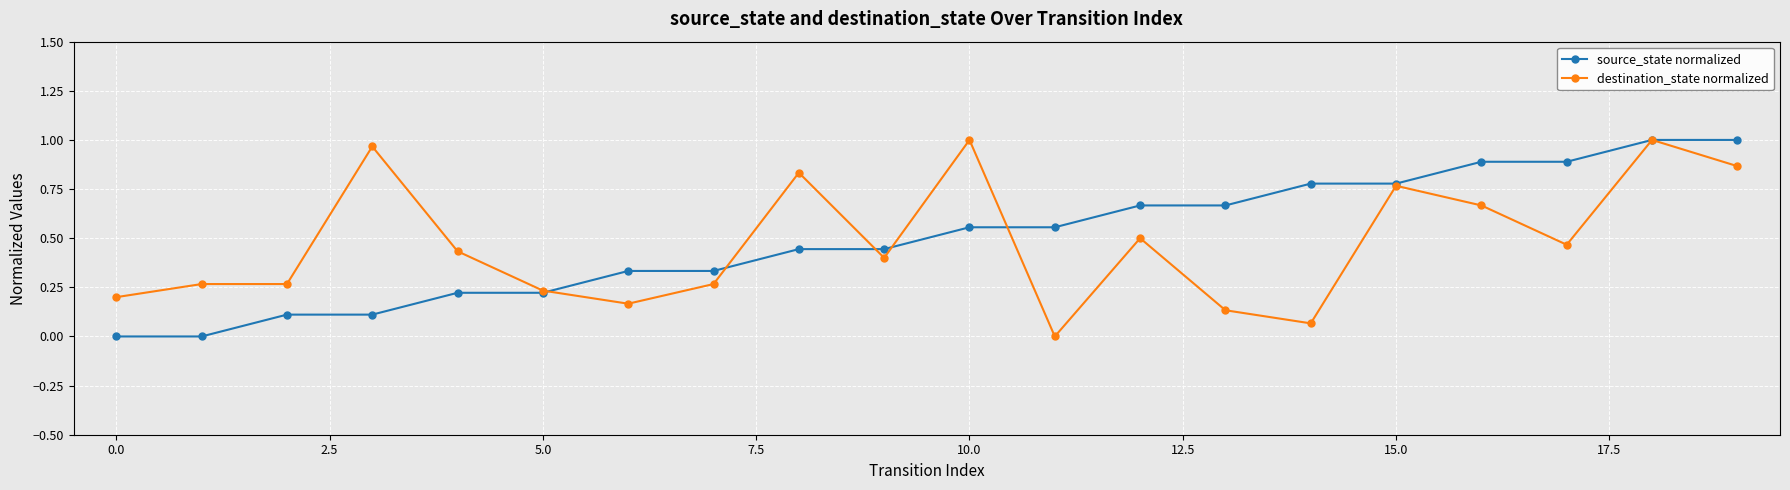

True or false: destination_state normalized has more than 0 interior local peaks.

True